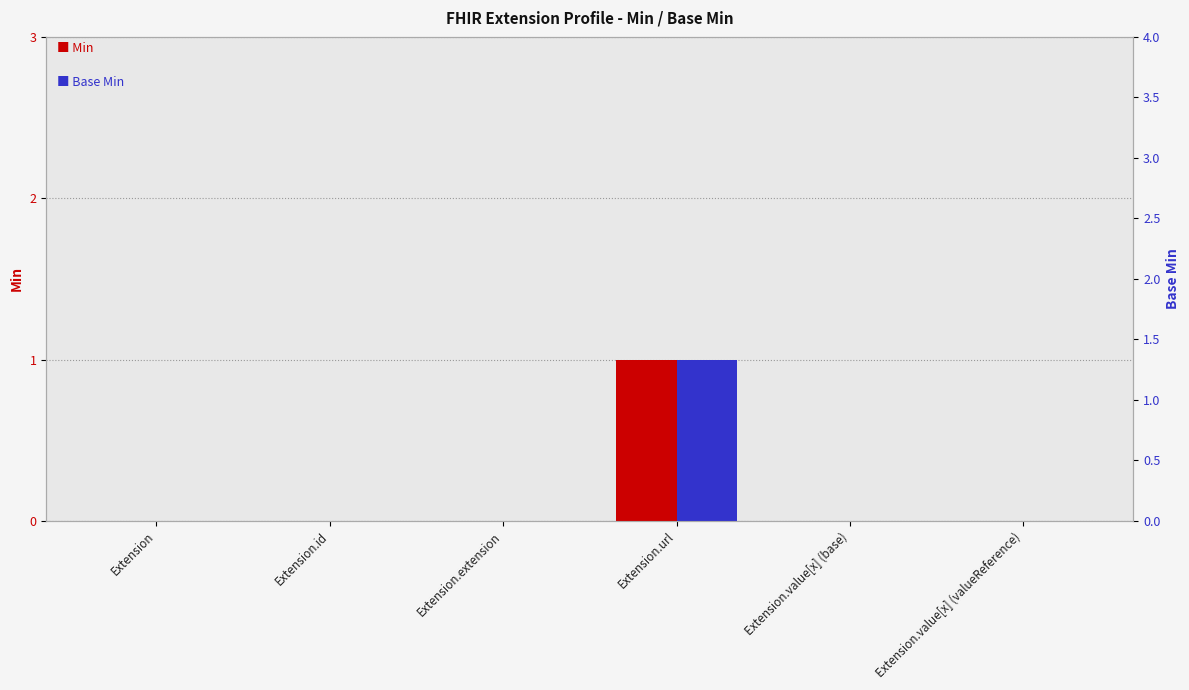

At which category is the sum across all series the highest?

Extension.url